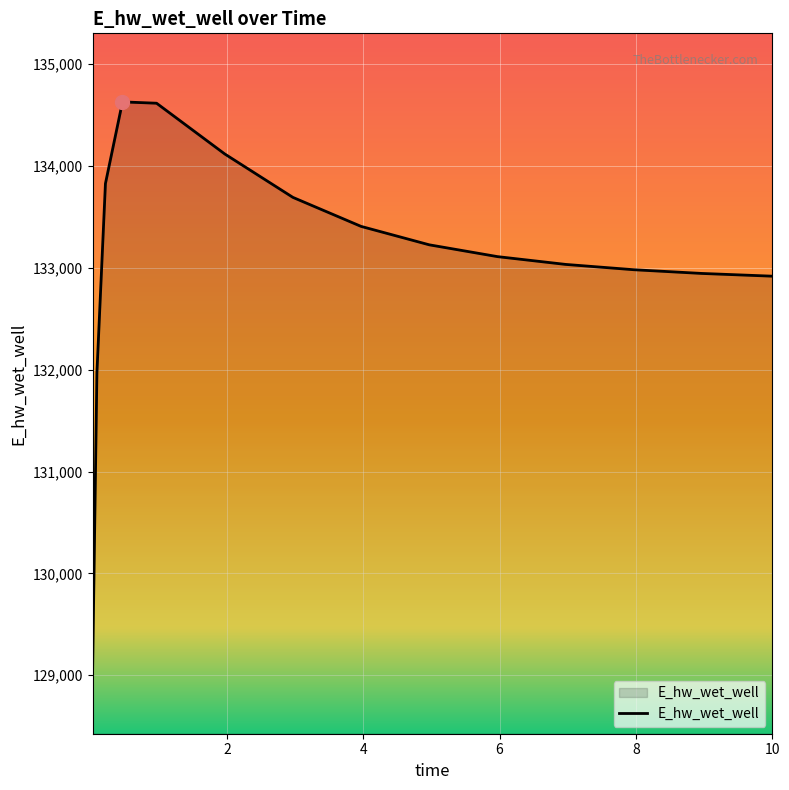

What is the difference between the maximum and minimum values?

5559.0